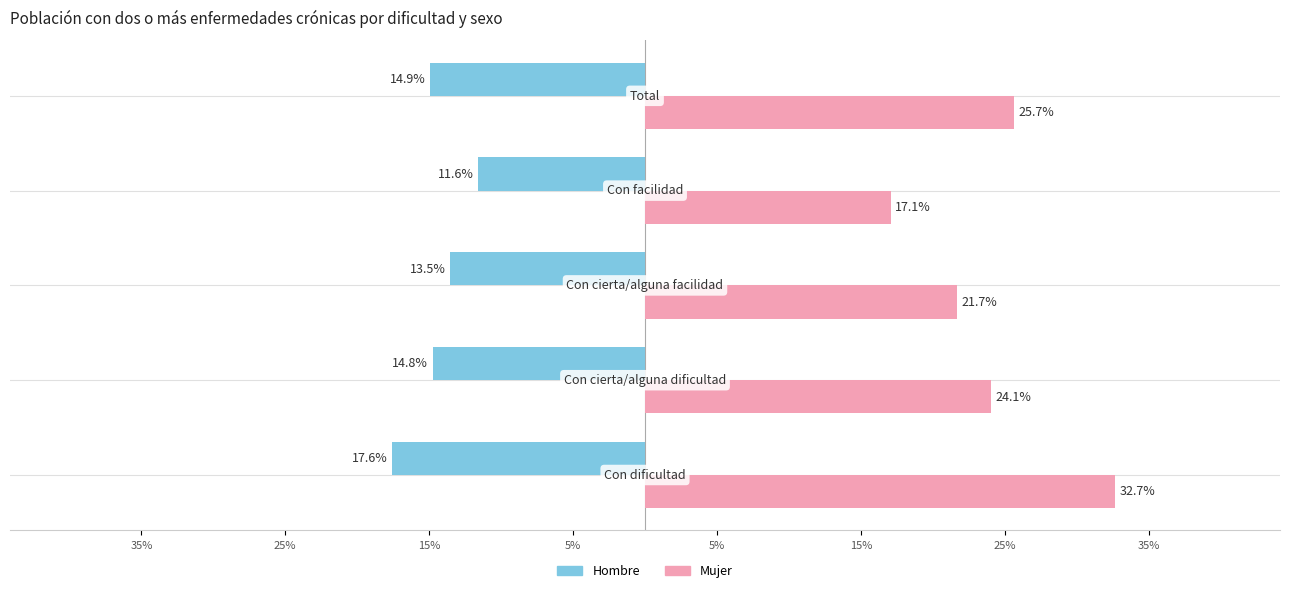

What are all the series names shown in the legend?

Hombre, Mujer